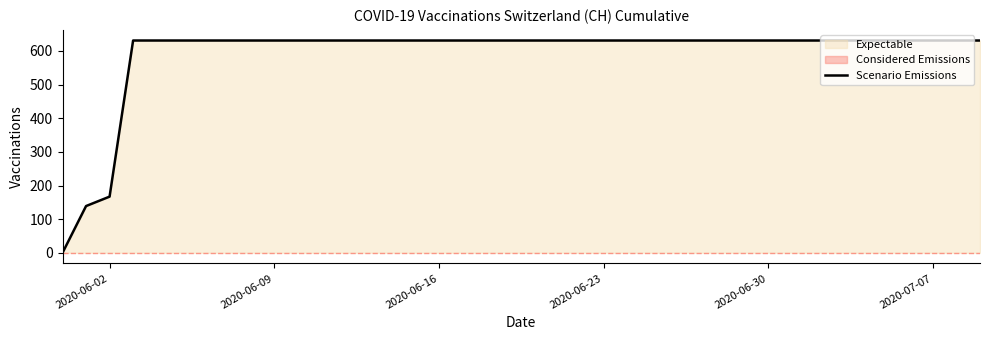

At which label is Scenario Emissions closest to 315?

2020-06-02